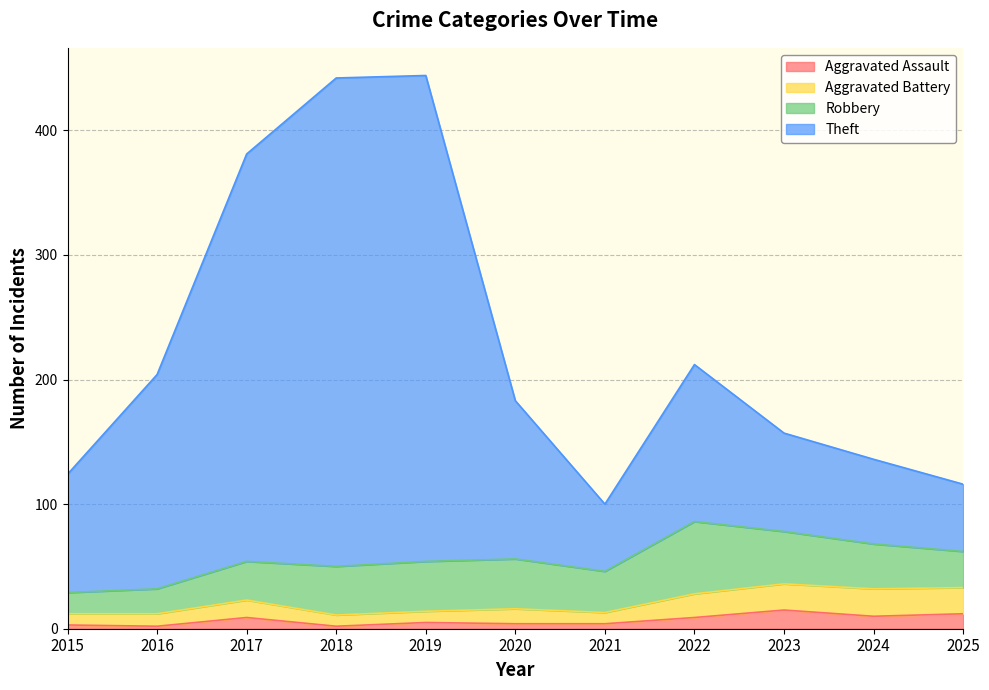

At which category does the chart reach its peak across all series?

2019